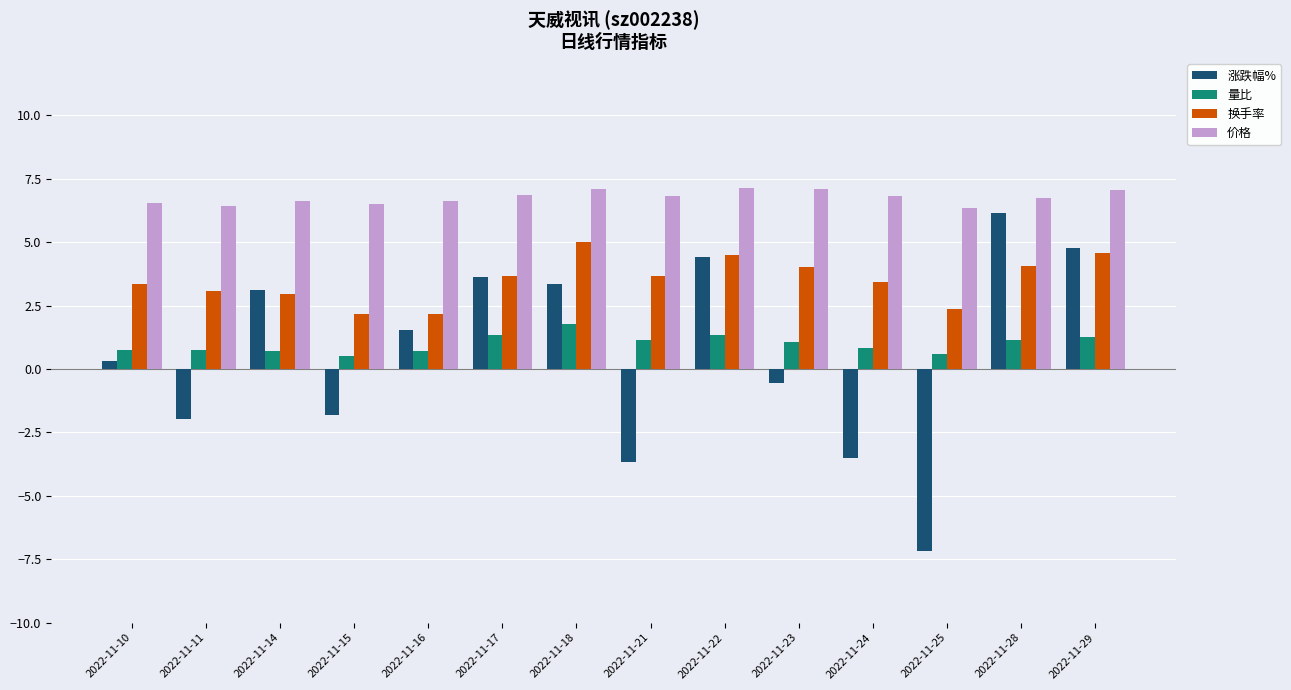

Which series has the largest total across all categories?

价格